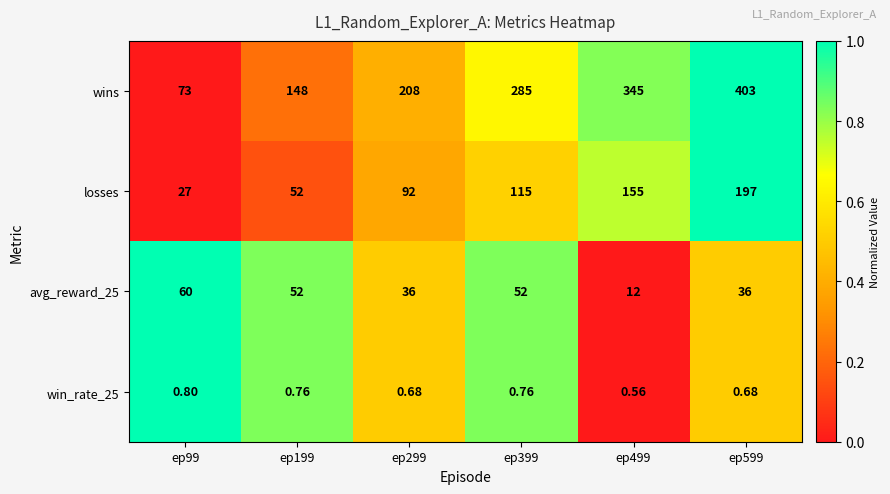

Which series changed the most between ep99 and ep299?

wins